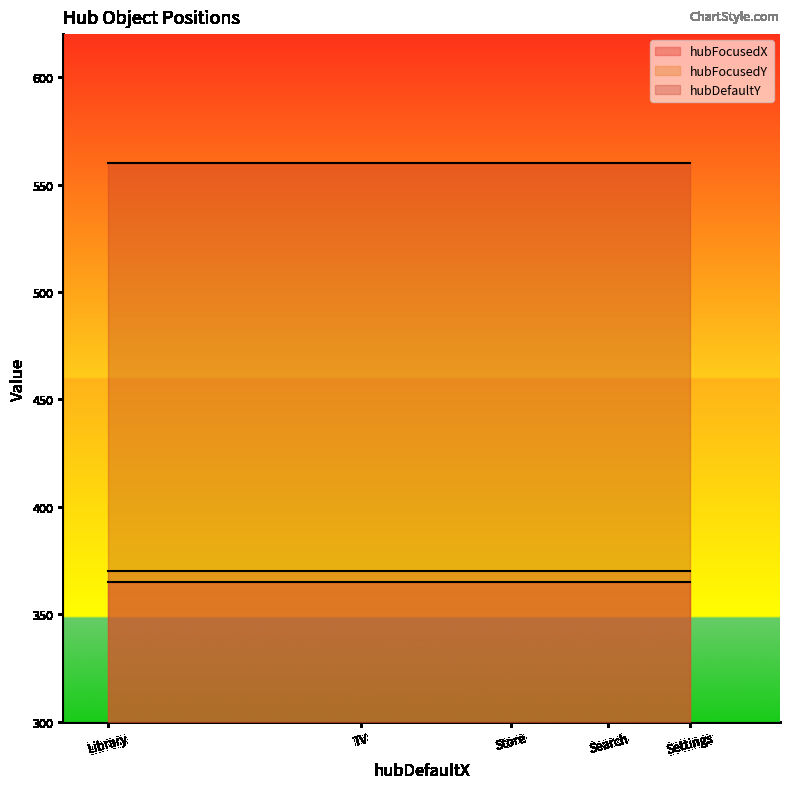

Which has a higher value, Settings or Search?

Settings